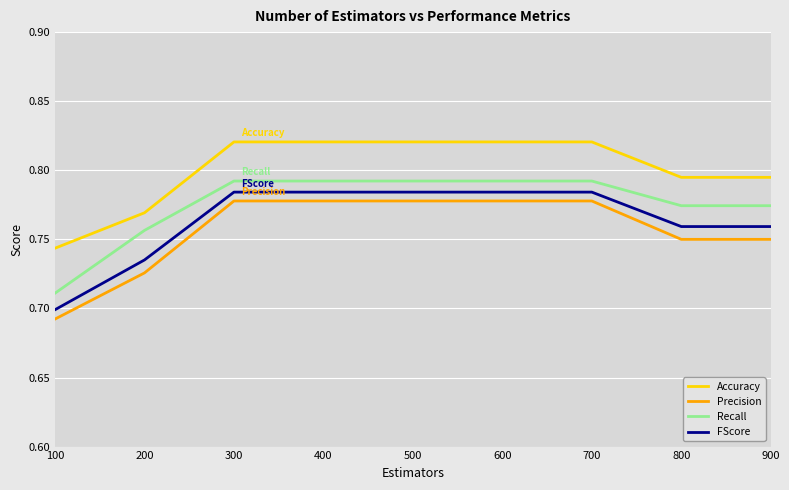

Which category has the lowest value in the Recall series?

100